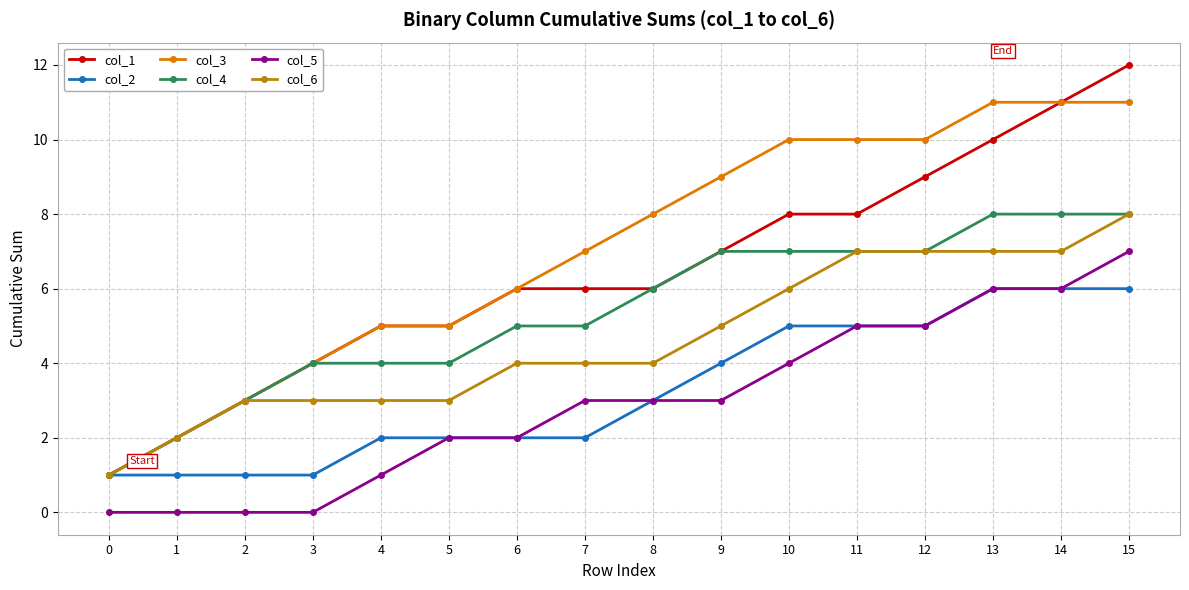

How many series are shown in this chart?

6